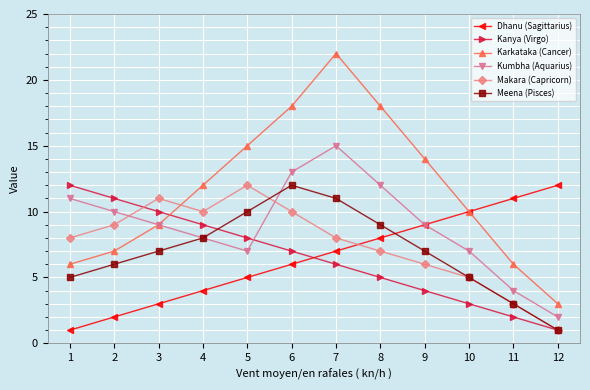

At how many categories does at least one series exceed 7?

12